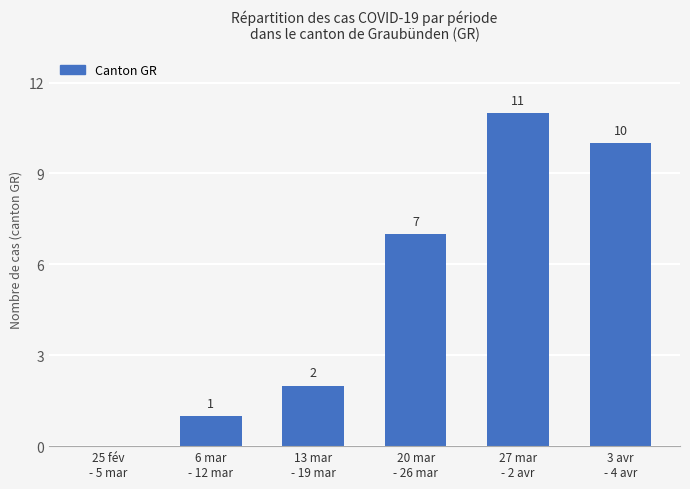

What is the greatest value displayed?

11